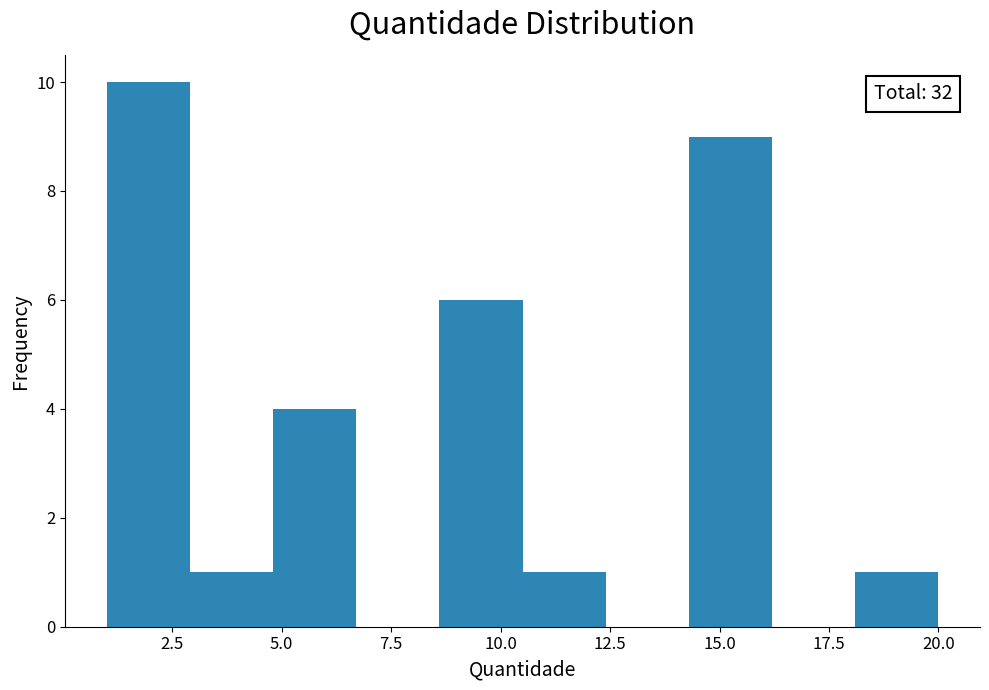

Read against the x-axis, roughly where is the centre of the tallest bar?

2.0